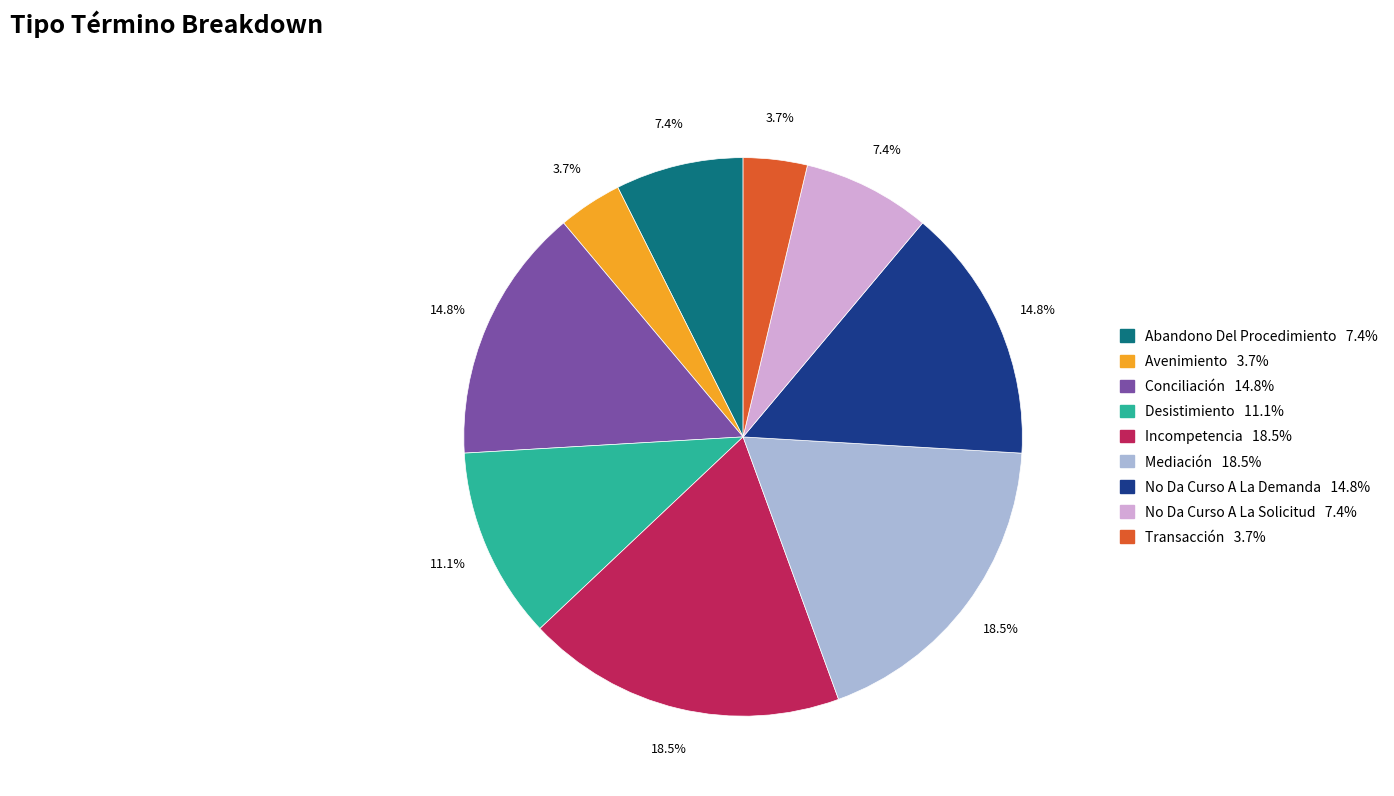

To the nearest percent, what percentage of the pie is No Da Curso A La Solicitud?

7%